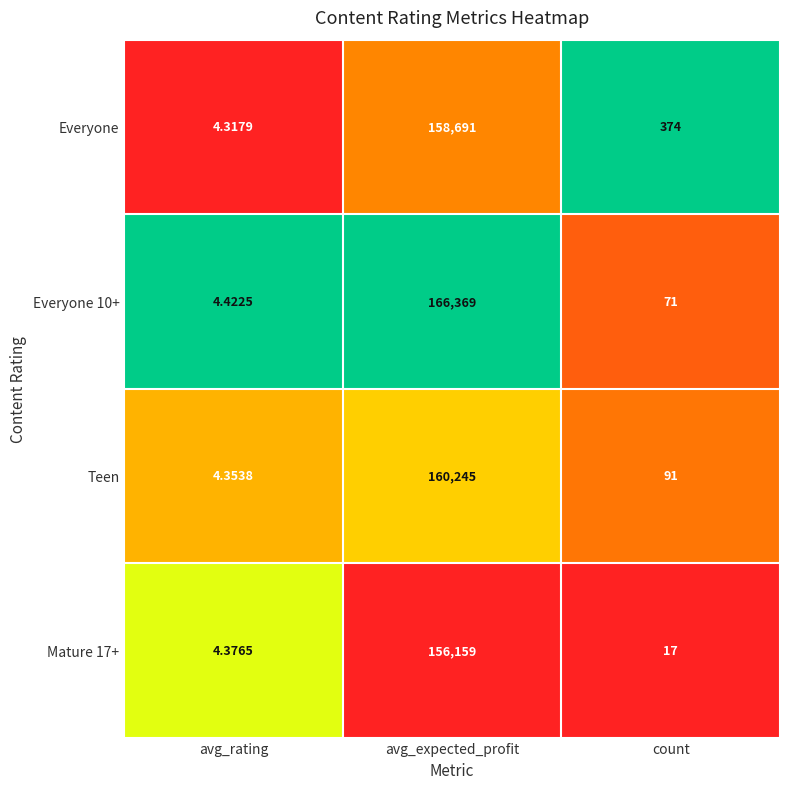

At which category is the sum across all series the highest?

avg_expected_profit